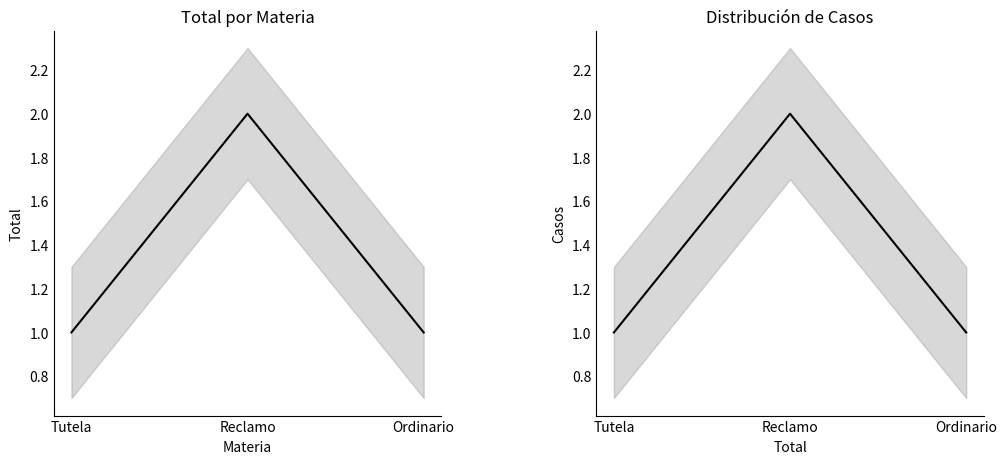

Count the Casos values in the range 1 to 2.

3